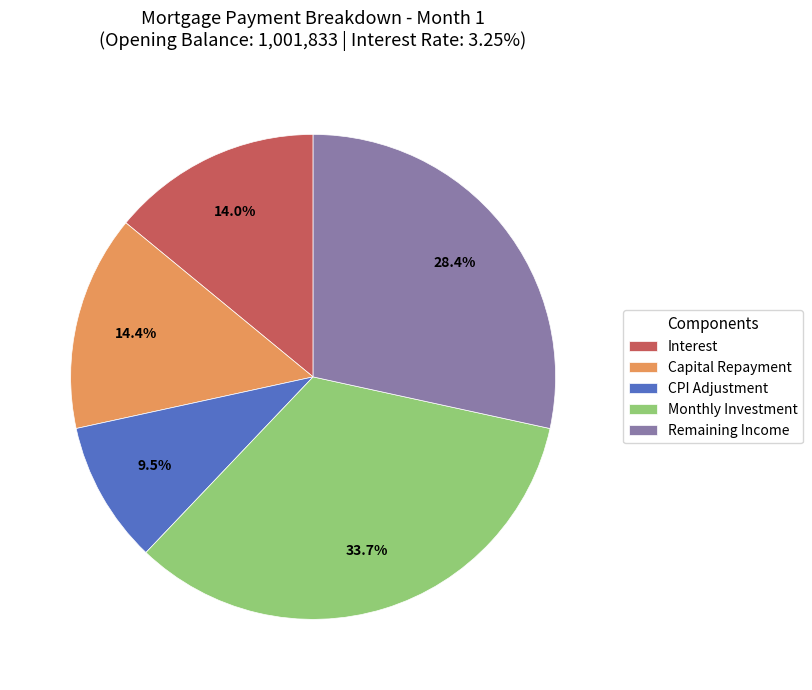

How much of the chart is everything except Monthly Investment?

66.3%